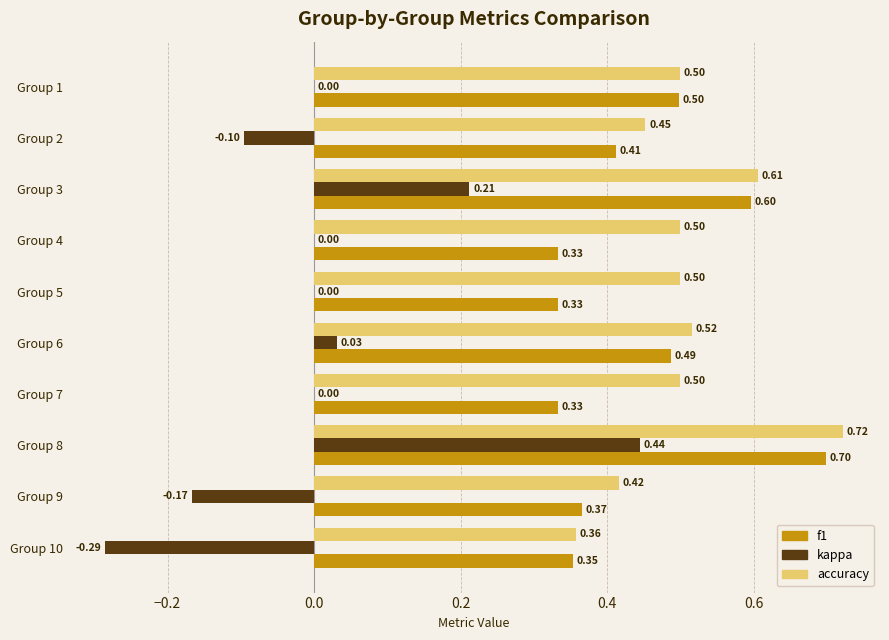

Is the value of f1 at Group 1 greater than the value of kappa at Group 5?

Yes